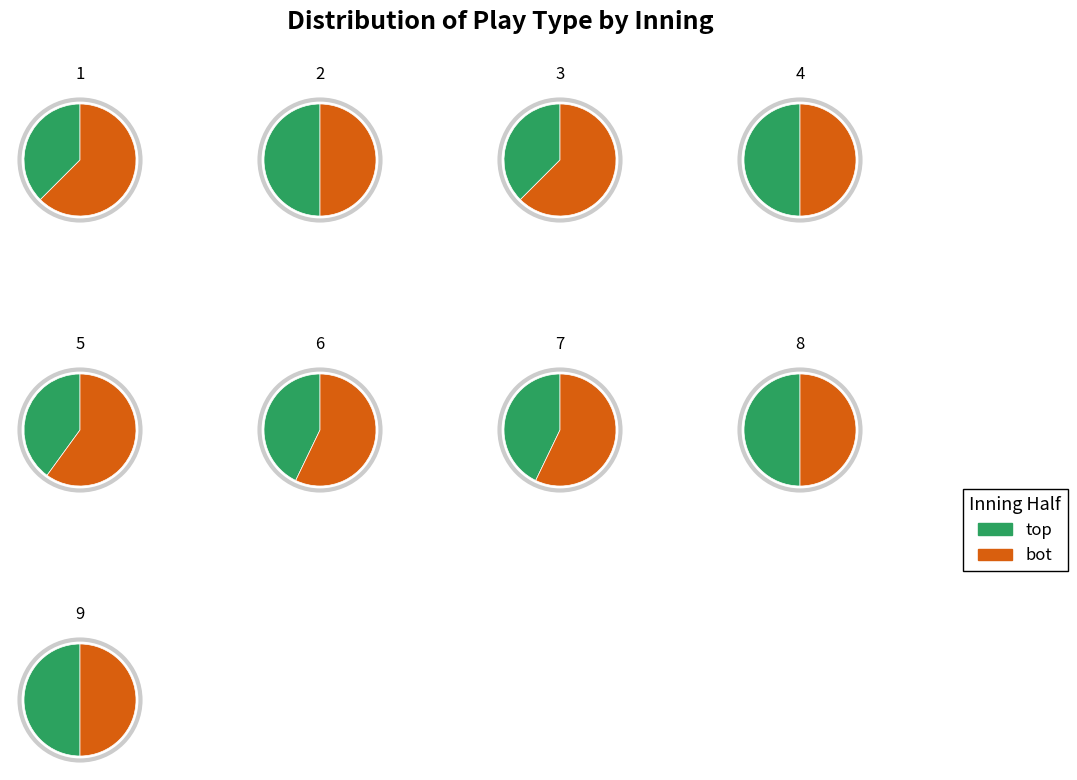

What is the smallest slice in the pie chart?

4